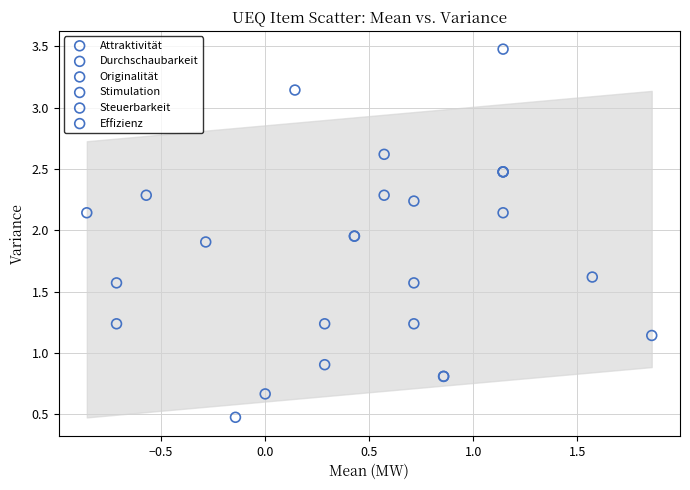

Which series reaches the minimum Y coordinate?

Steuerbarkeit